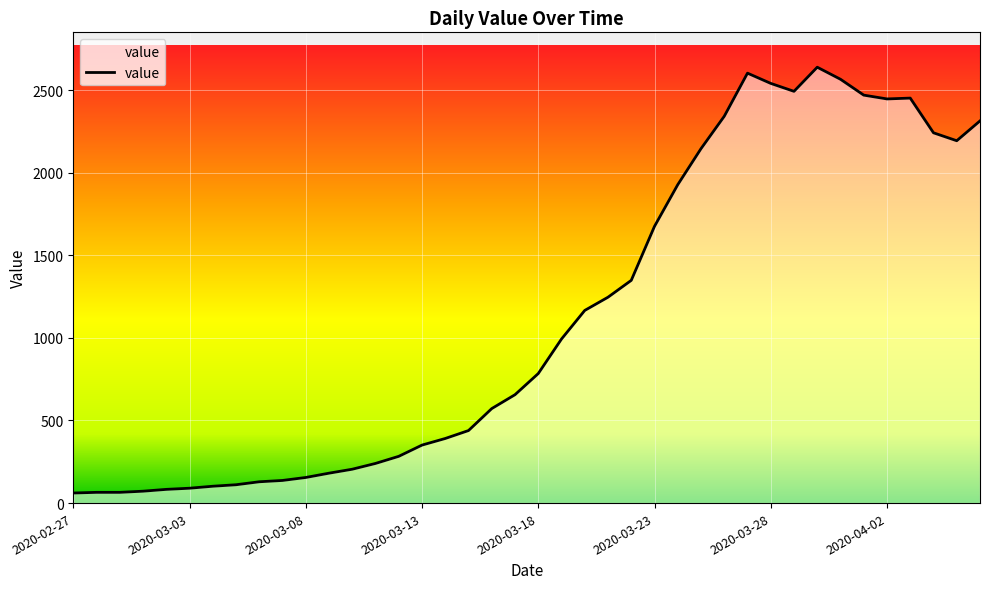

What is the maximum value shown in the chart?

2638